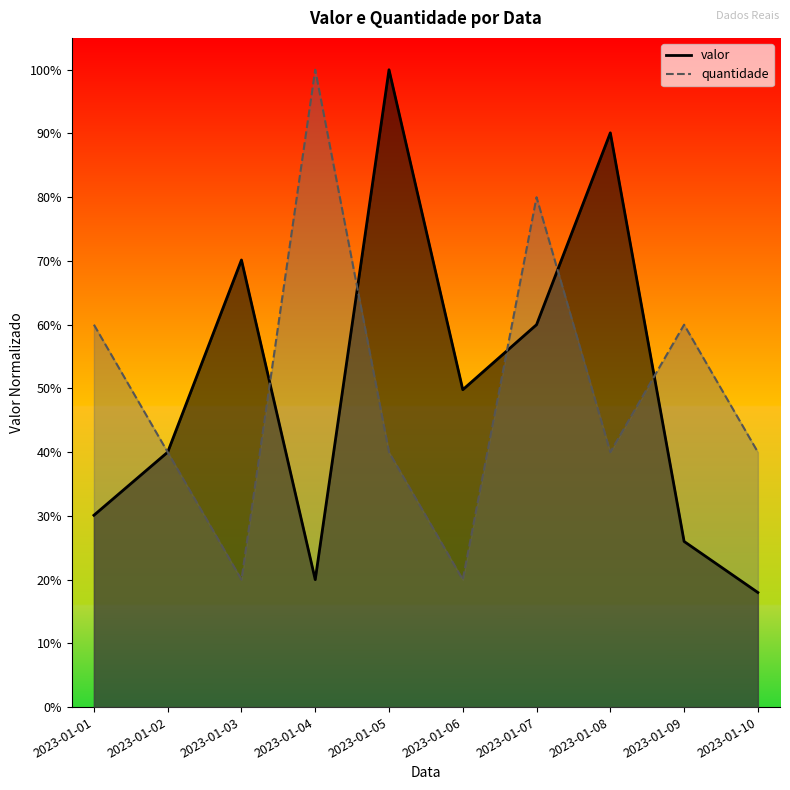

What are all the series names shown in the legend?

valor, quantidade